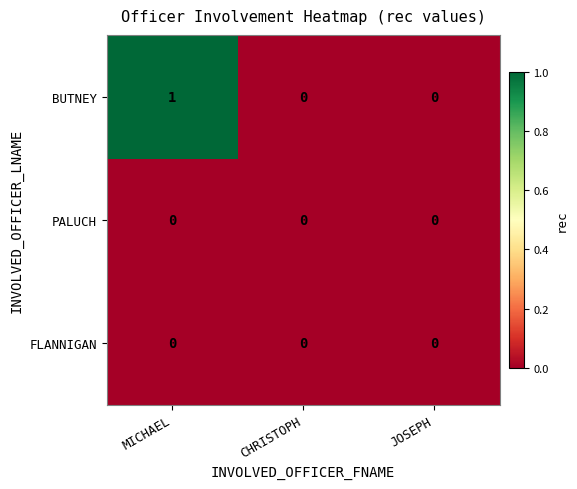

Which series has the largest total across all categories?

BUTNEY